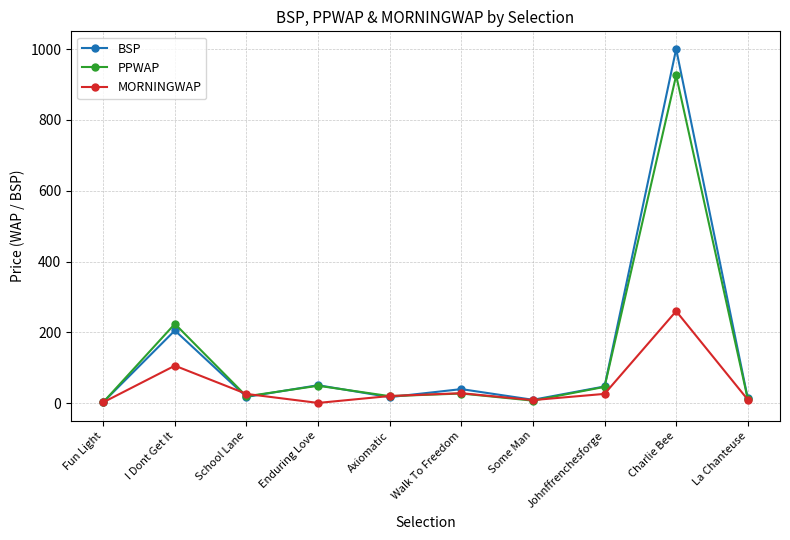

At which label is PPWAP closest to 464?

I Dont Get It